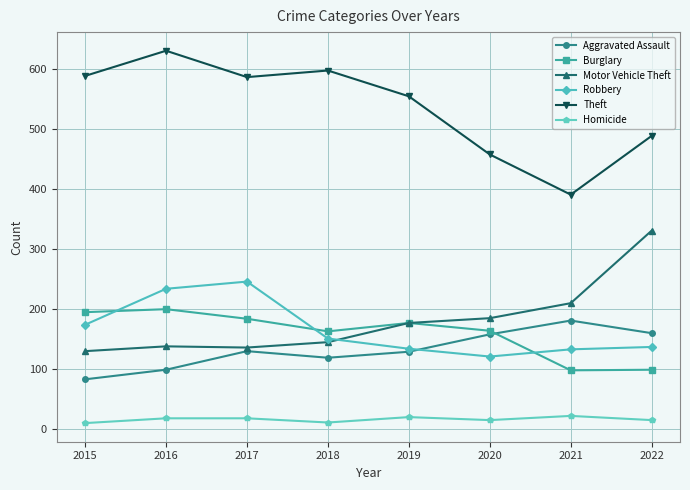

What is the maximum value shown in the chart?

630